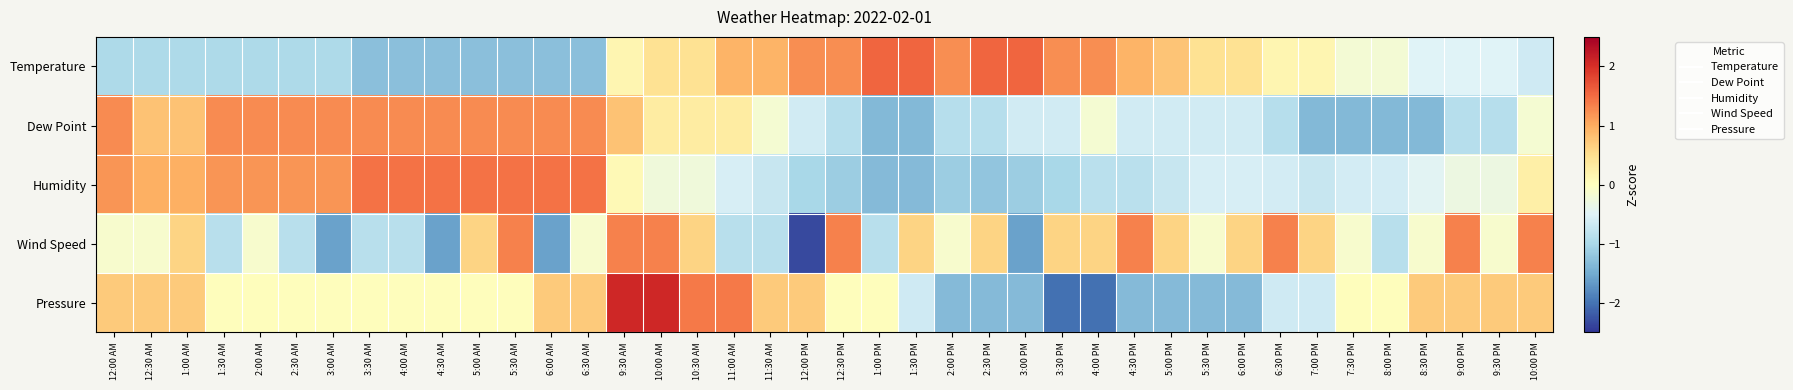

Between 5:30 PM and 6:00 PM, which is larger?

5:30 PM